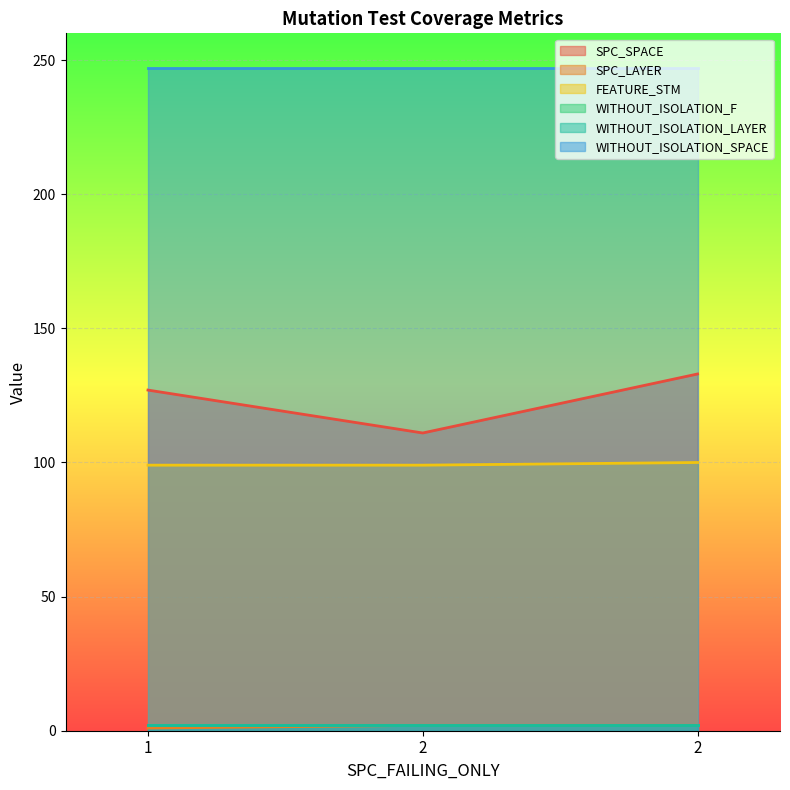

At which label is FEATURE_STM closest to 99?

1